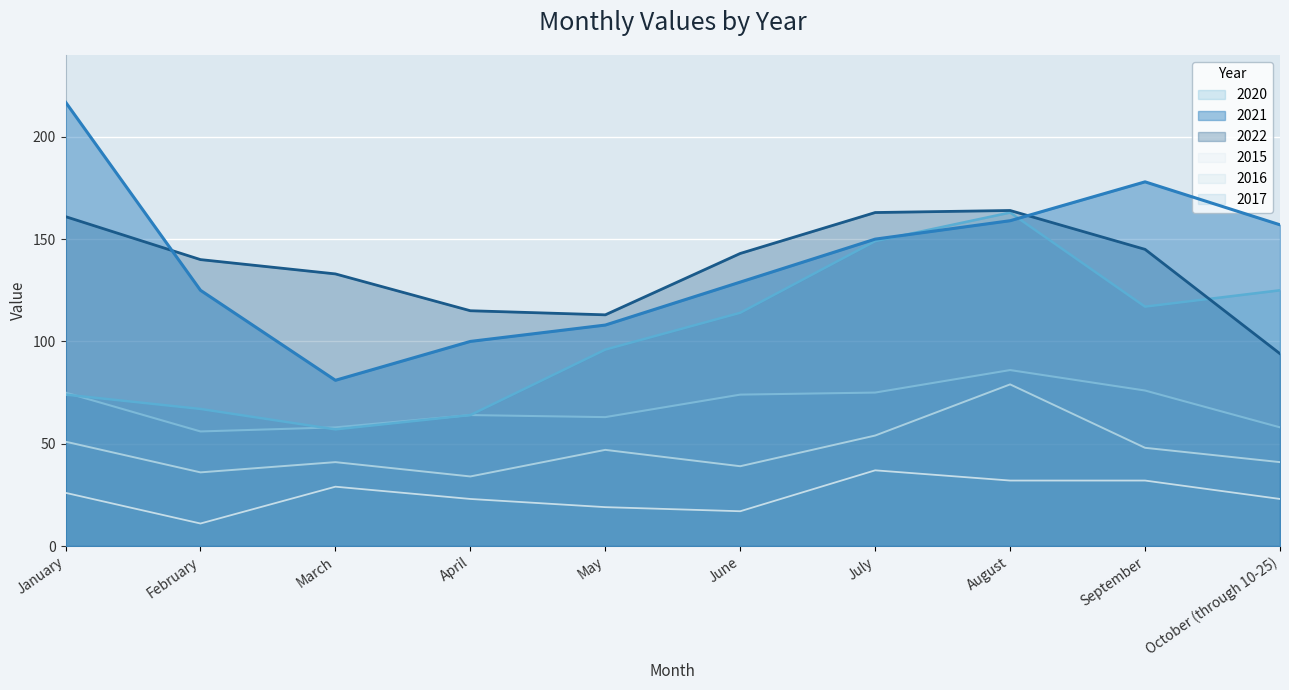

At which label is 2015 closest to 24?

April